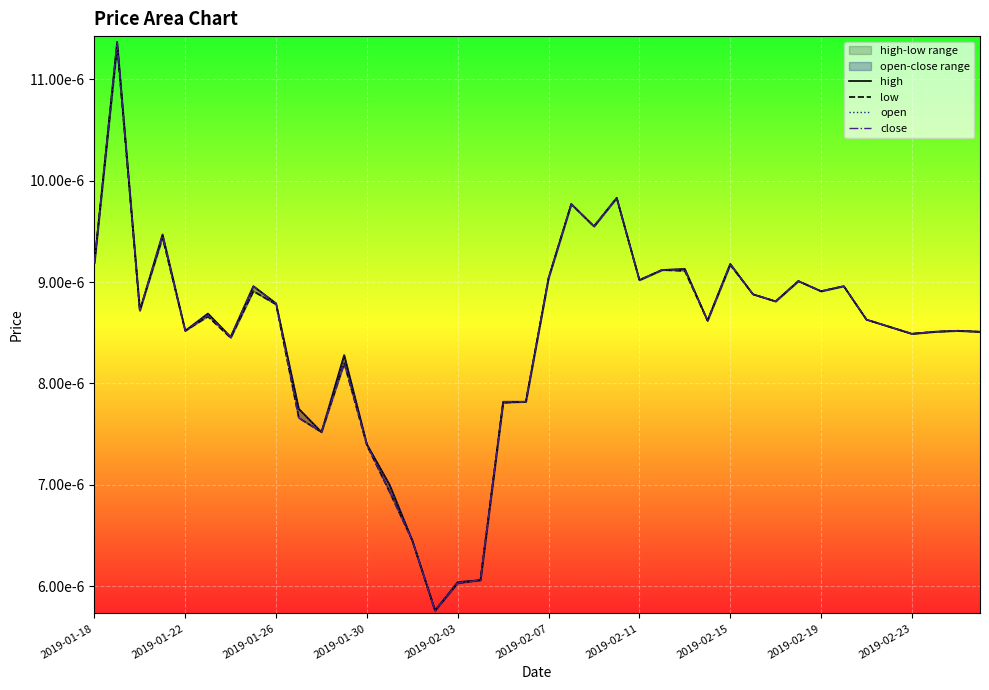

True or false: high and open intersect in this chart.

False